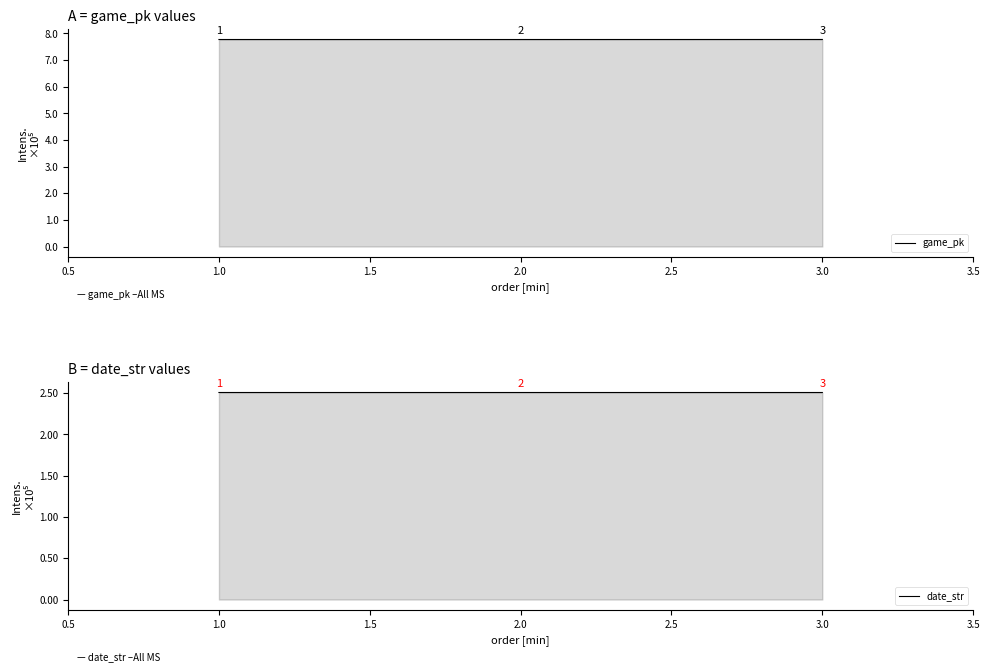

At how many categories does at least one series exceed 590367?

3